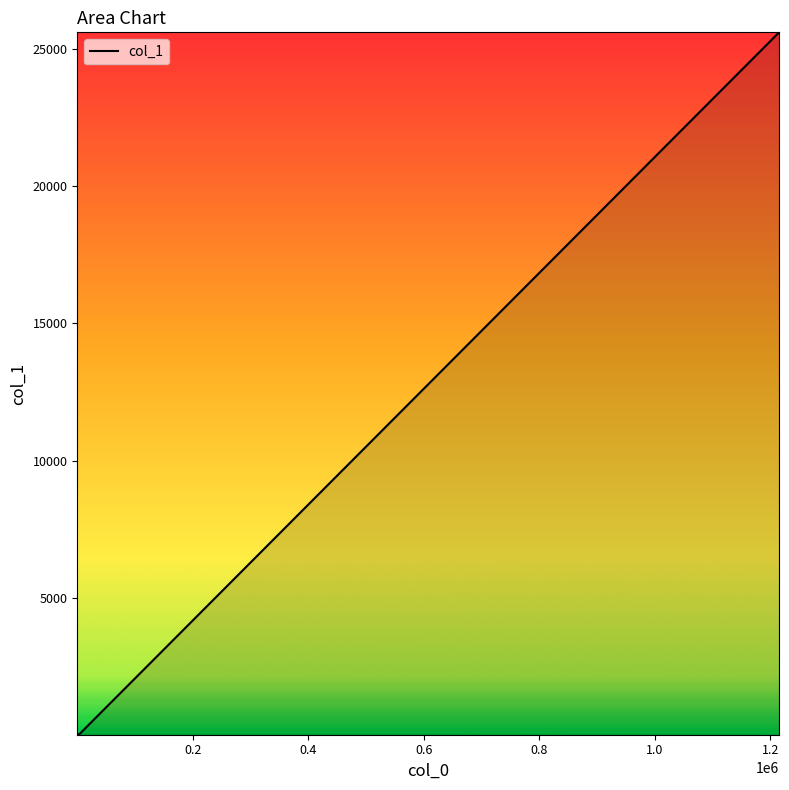

What is the difference between the maximum and minimum values?

25585.9